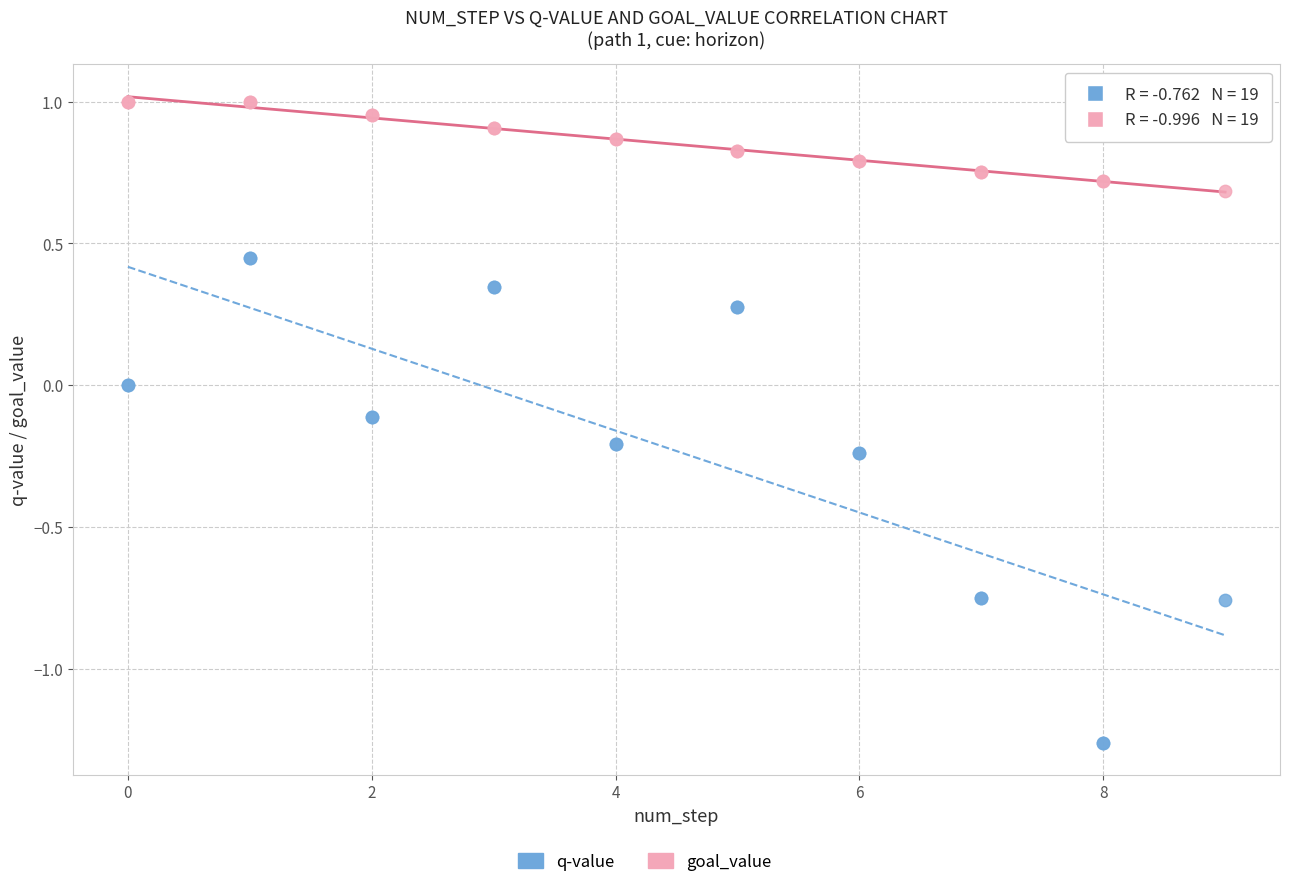

Which series contains the highest Y value?

goal_value